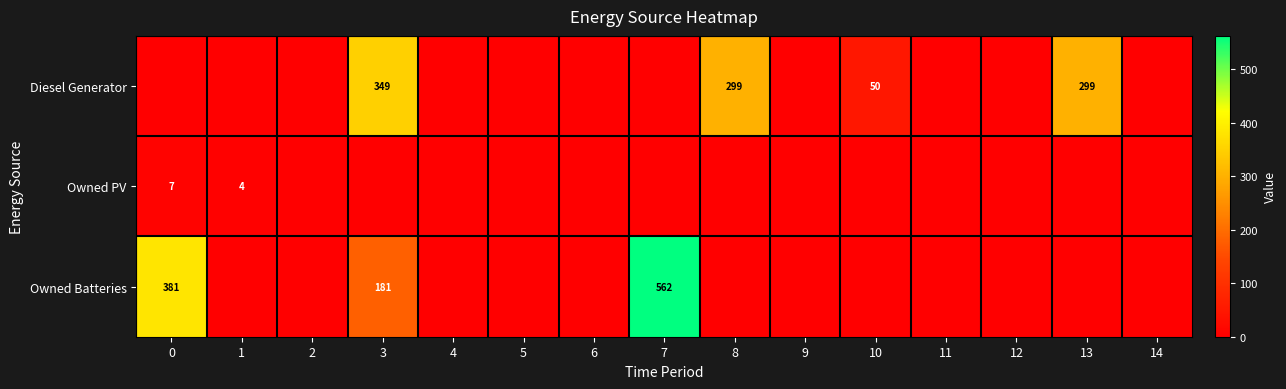

Count the number of categories in the chart.

15